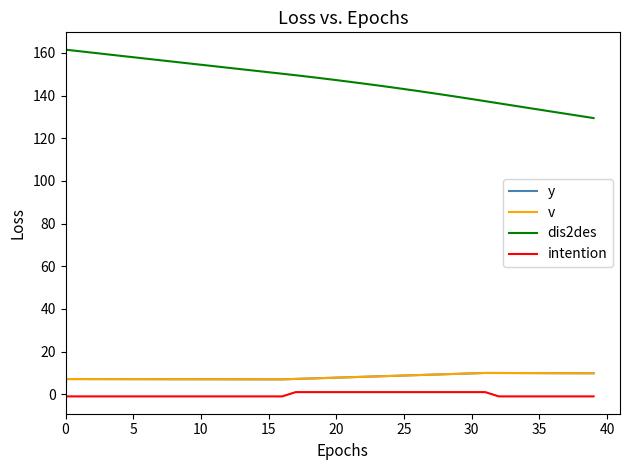

What is the label of the 6th point from the right?

34